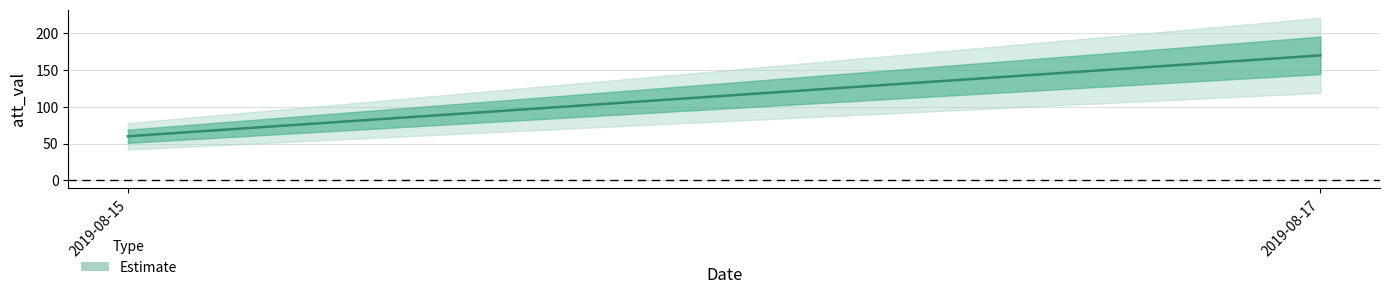

How many lines are shown in the chart?

1